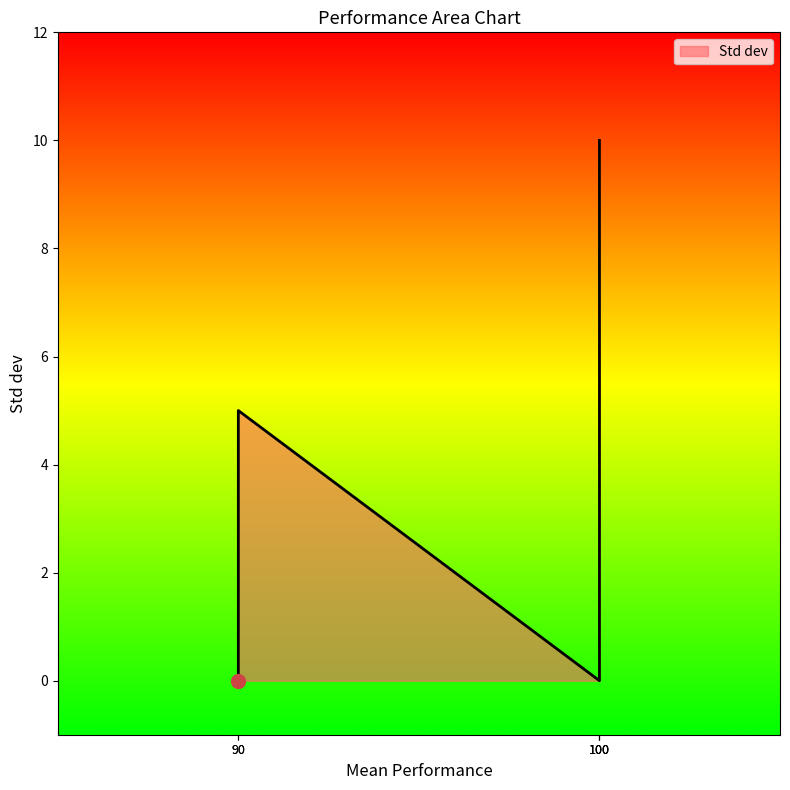

The chart shows a value of -7 at Alice. True or false?

False